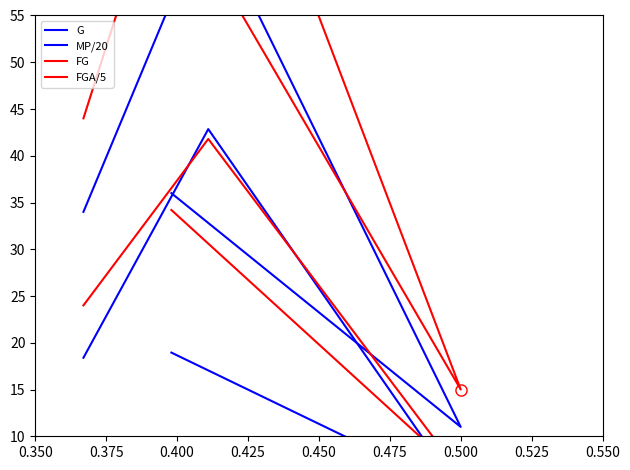

True or false: FGA/5 and G cross at least once.

False